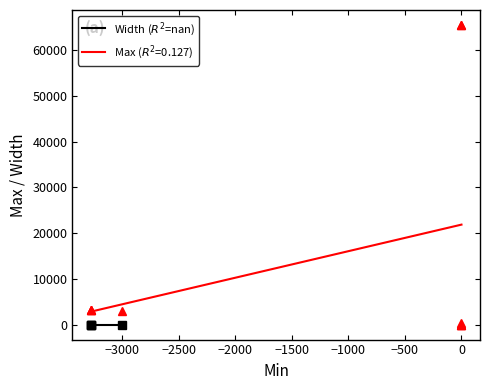

Which series has the largest total across all categories?

Max